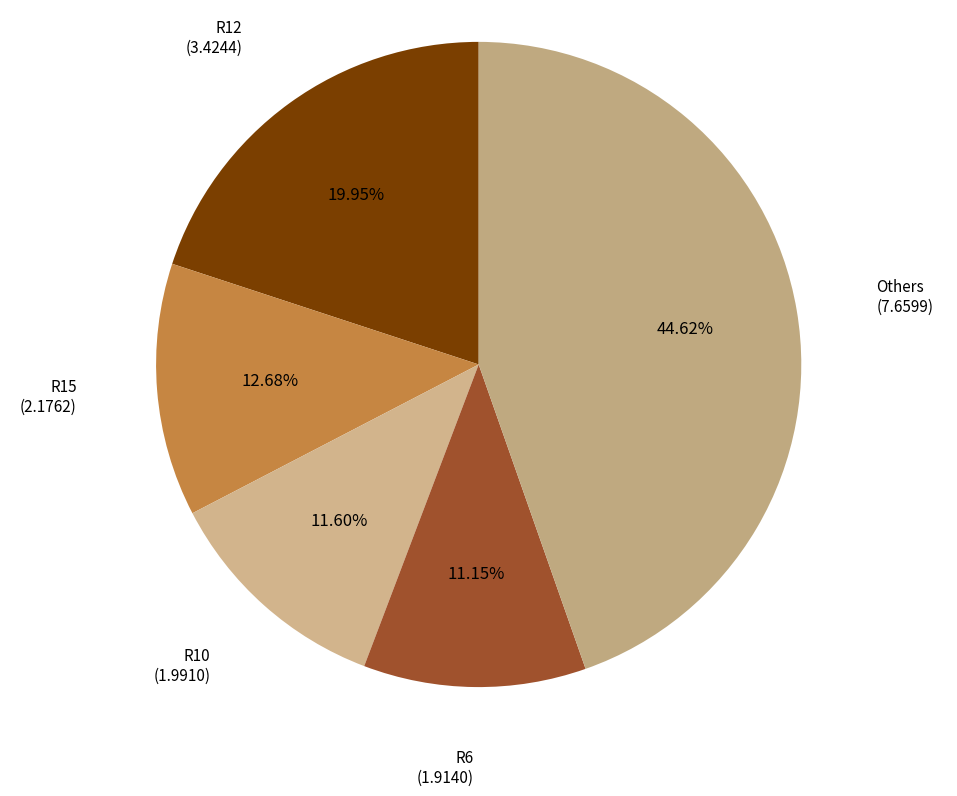

Count the number of slices in the pie.

5